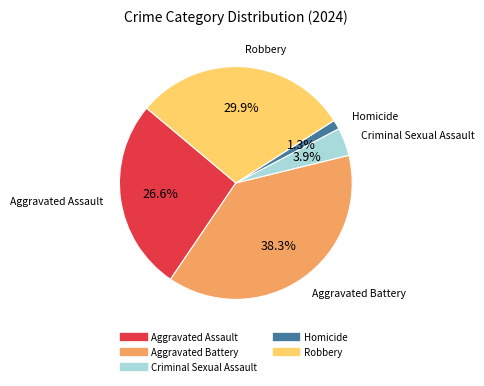

How many segments does this pie chart have?

5